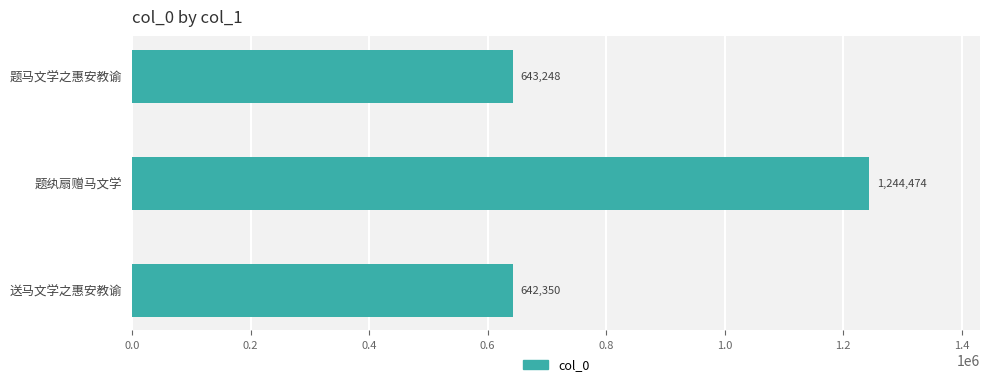

What is the sum of the values at 送马文学之惠安教谕 and 题纨扇赠马文学?

1886824